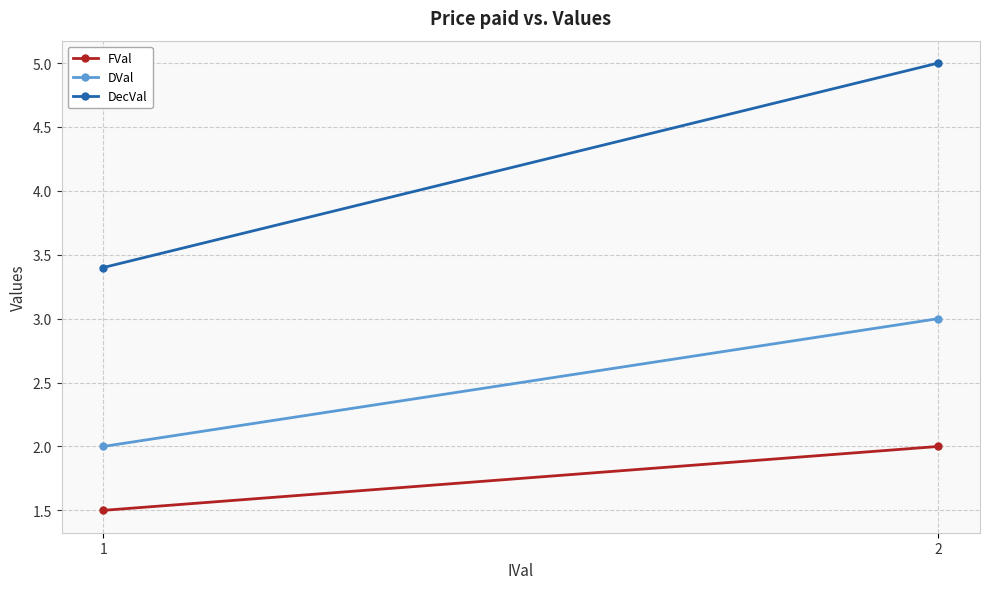

What are all the series names shown in the legend?

FVal, DVal, DecVal